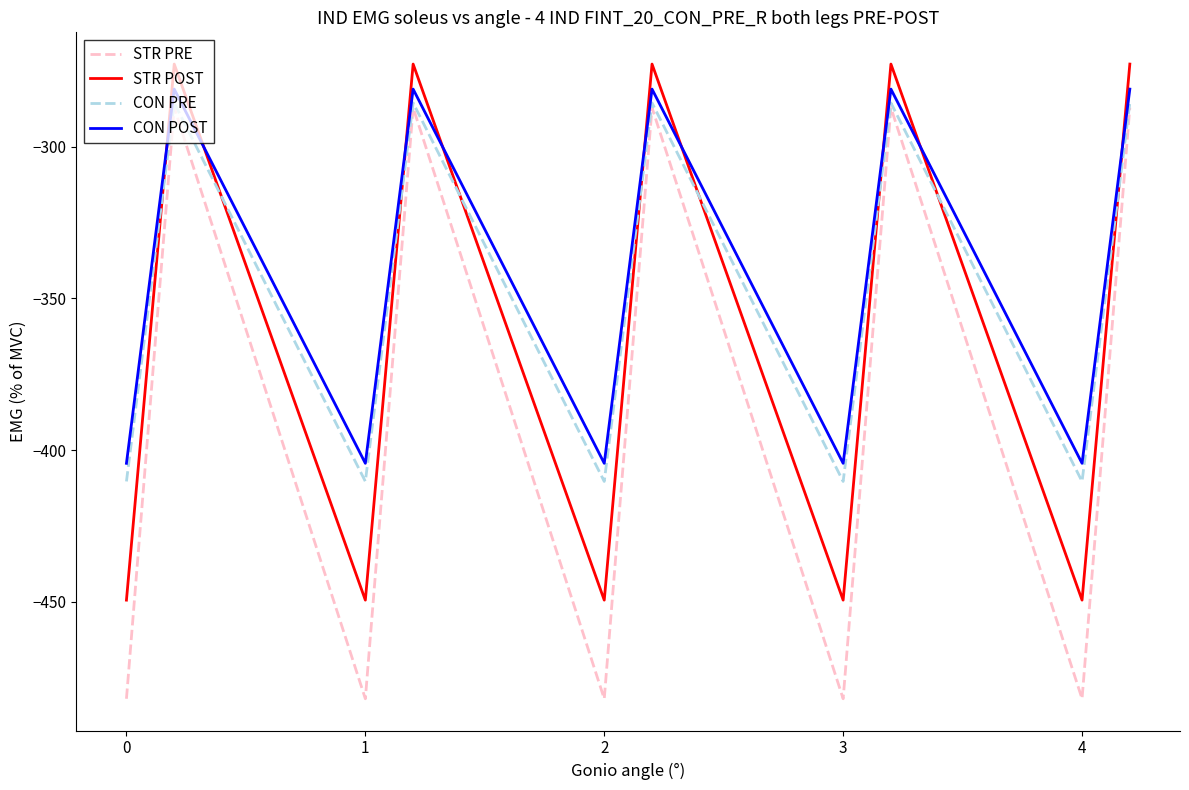

What is the maximum value shown in the chart?

-272.7